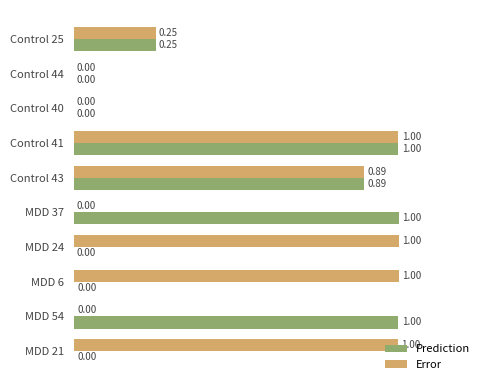

What is the total value across all series at Control 41?

2.0